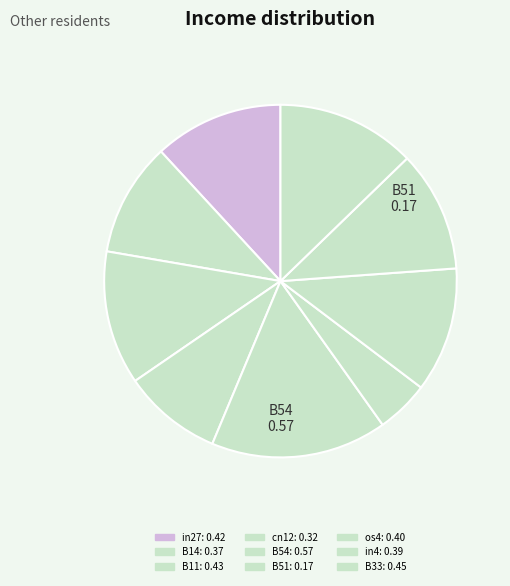

How much of the chart is everything except B11?

87.7%